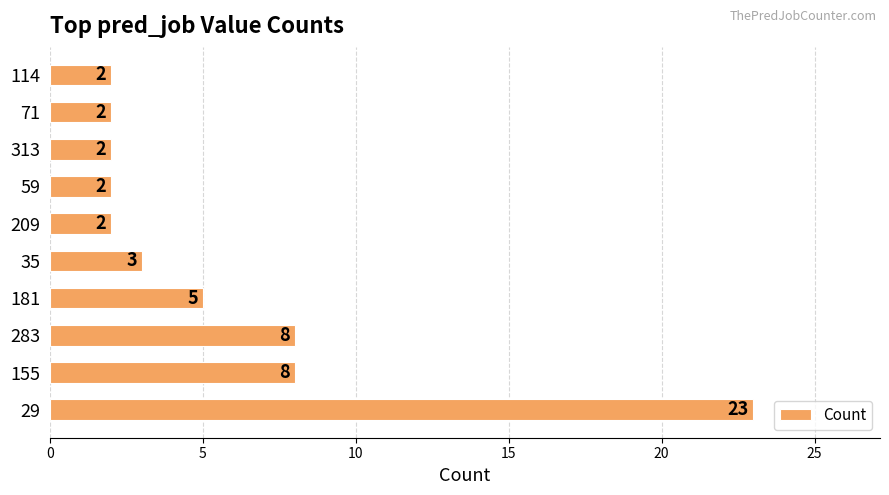

Which label corresponds to the largest value in the chart?

29